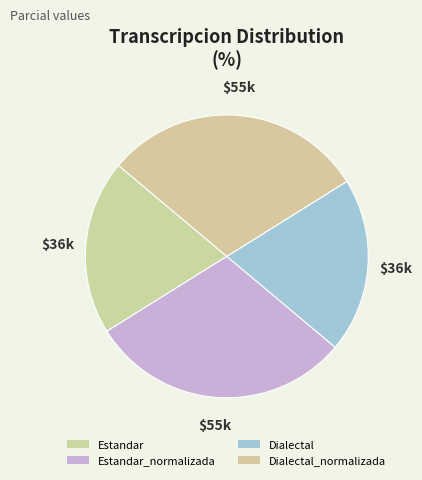

How many segments does this pie chart have?

4